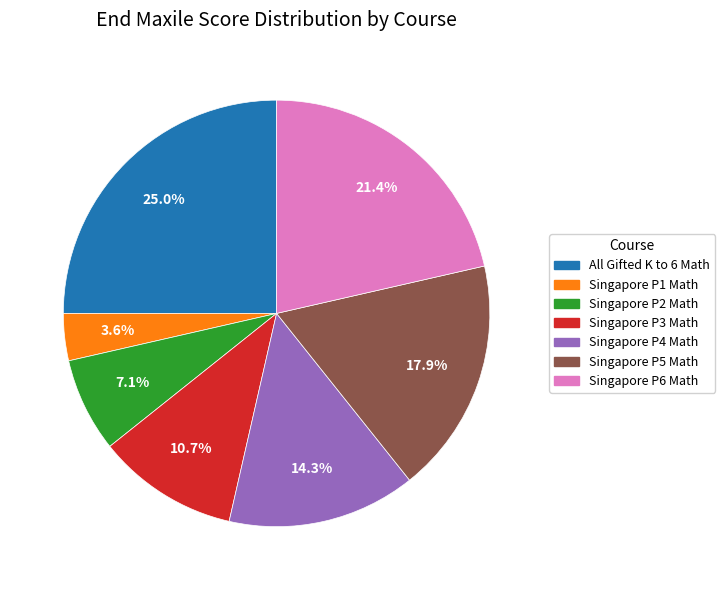

Is All Gifted K to 6 Math the majority of the pie?

No